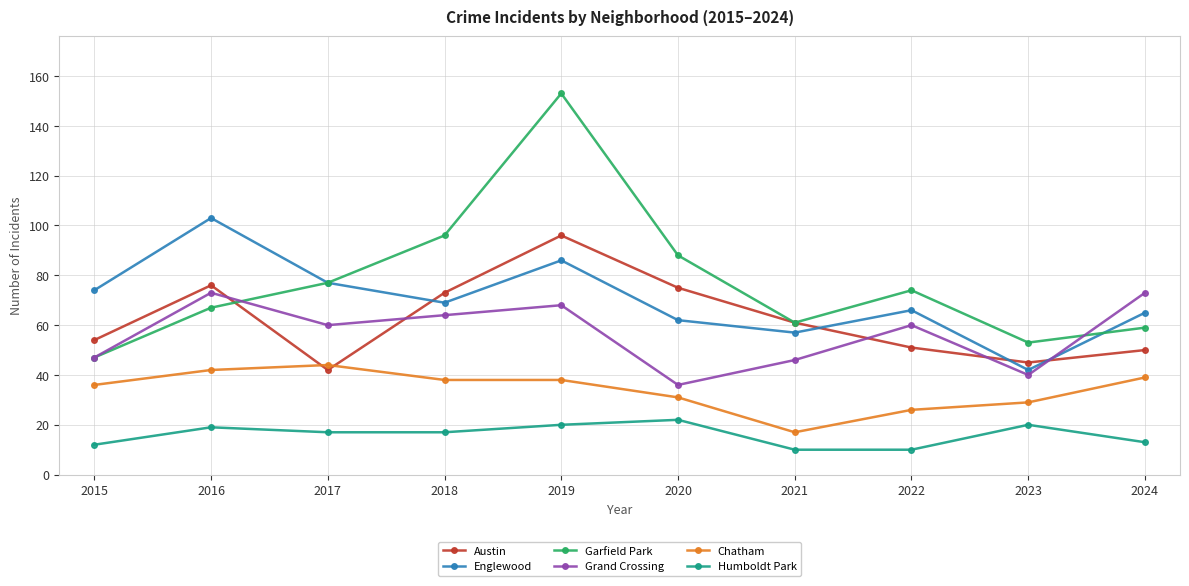

Count the number of categories in the chart.

10